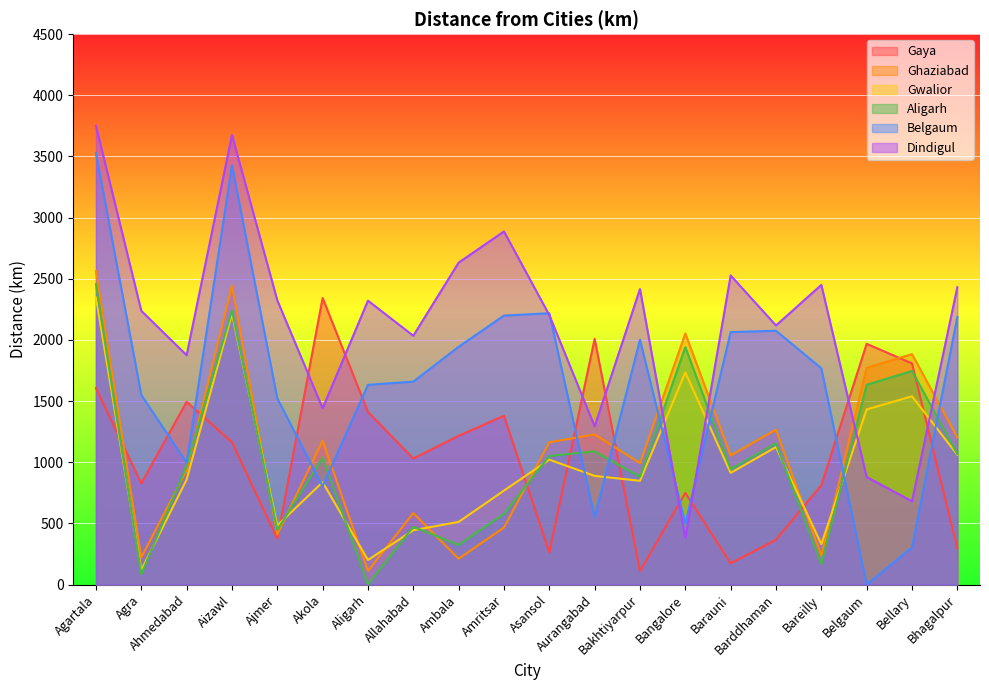

Which category has the highest value in the Dindigul series?

Agartala